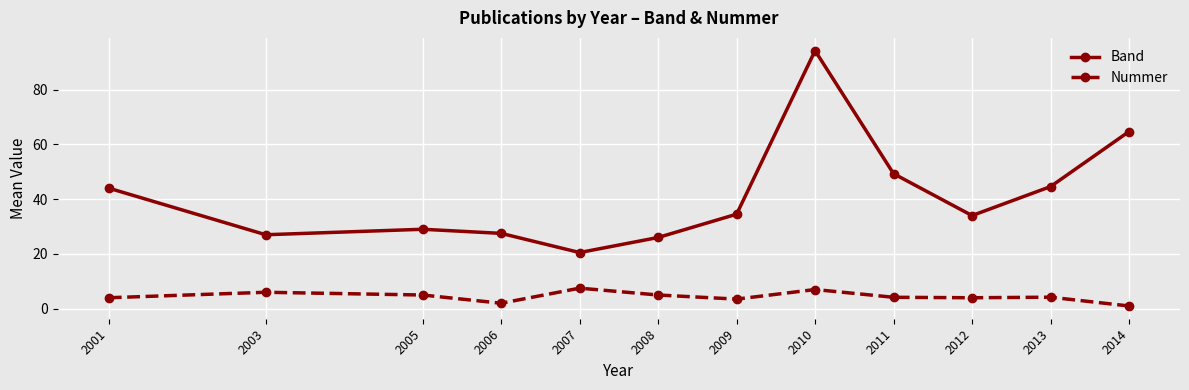

Which series changed the most between 2011 and 2014?

Band